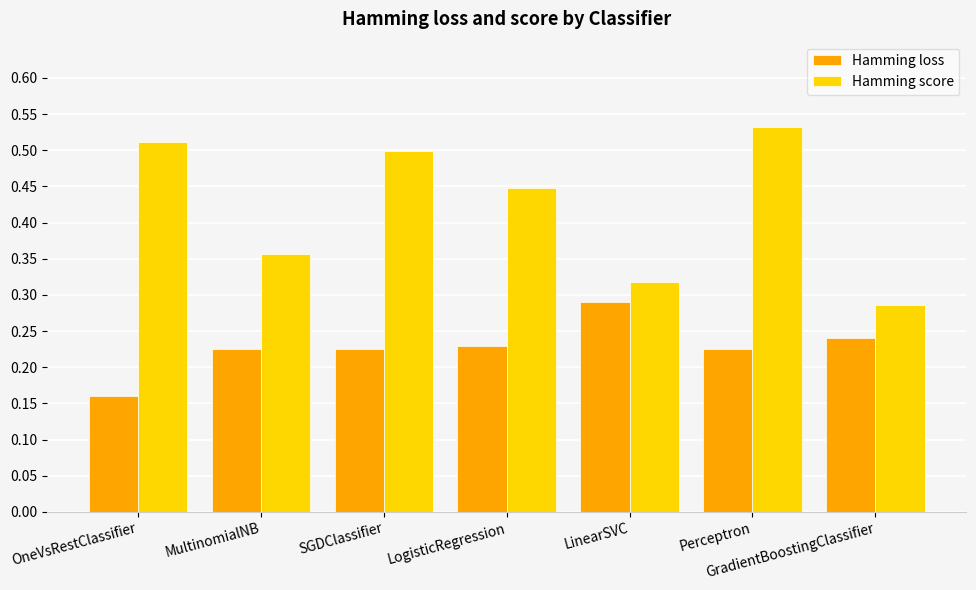

Which category has the lowest value in the Hamming loss series?

OneVsRestClassifier